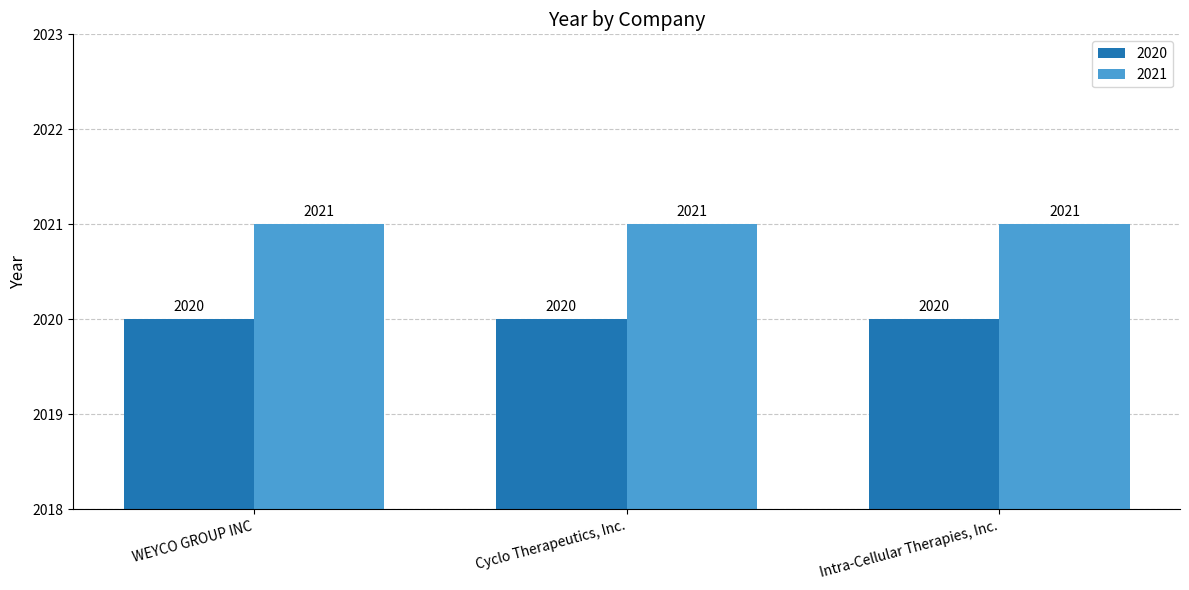

What is the sum of the 2021 values at Cyclo Therapeutics, Inc. and WEYCO GROUP INC?

4042